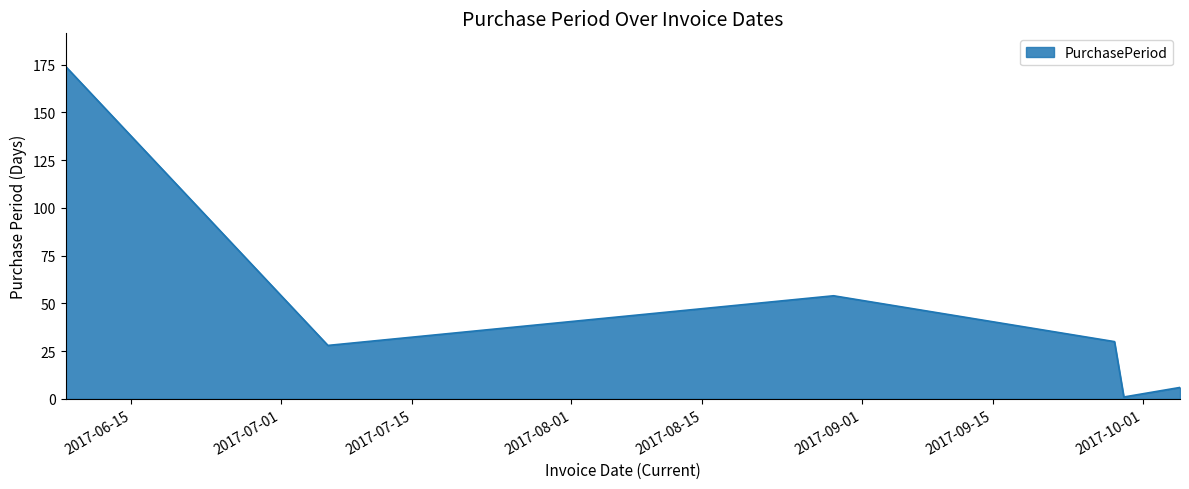

What is the average value?

49